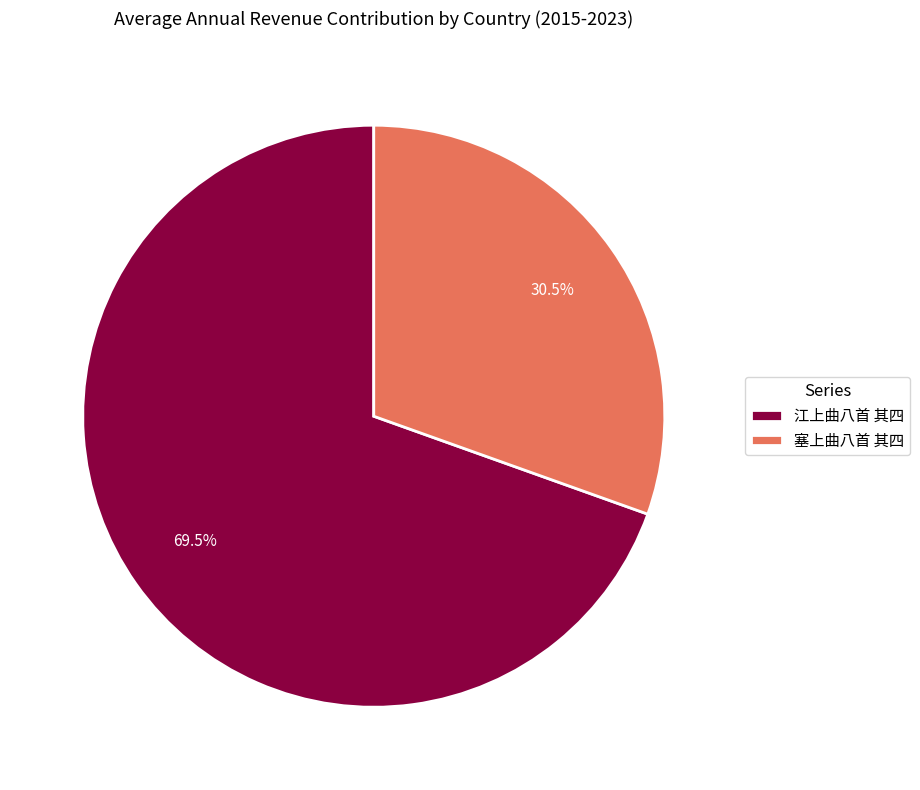

To the nearest percent, what is the difference between the largest and smallest slice percentages?

39%